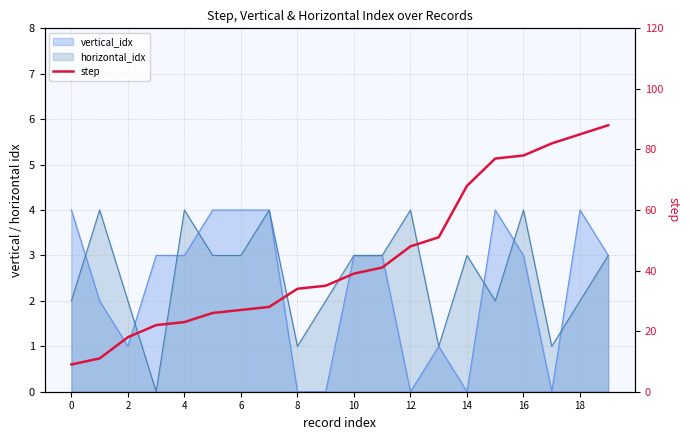

True or false: the data has more than 1 interior local peaks.

False